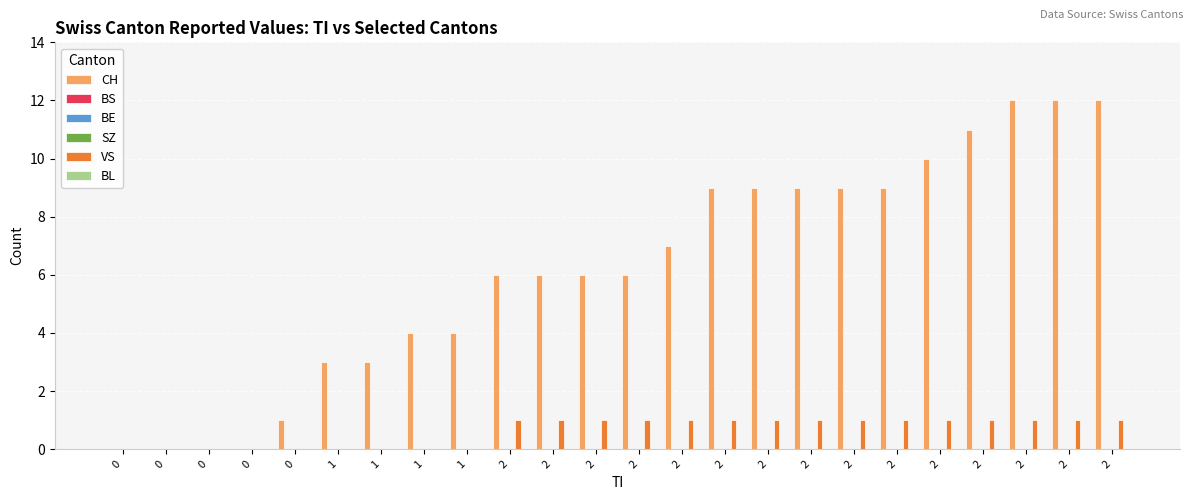

Reading left to right, list all the values displayed in this chart.

CH: 0	0	0	0	1	3	3	4	4	6	6	6	6	7	9	9	9	9	9	10	11	12	12	12
BS: 0	0	0	0	0	0	0	0	0	0	0	0	0	0	0	0	0	0	0	0	0	0	0	0
BE: 0	0	0	0	0	0	0	0	0	0	0	0	0	0	0	0	0	0	0	0	0	0	0	0
SZ: 0	0	0	0	0	0	0	0	0	0	0	0	0	0	0	0	0	0	0	0	0	0	0	0
VS: 0	0	0	0	0	0	0	0	0	1	1	1	1	1	1	1	1	1	1	1	1	1	1	1
BL: 0	0	0	0	0	0	0	0	0	0	0	0	0	0	0	0	0	0	0	0	0	0	0	0